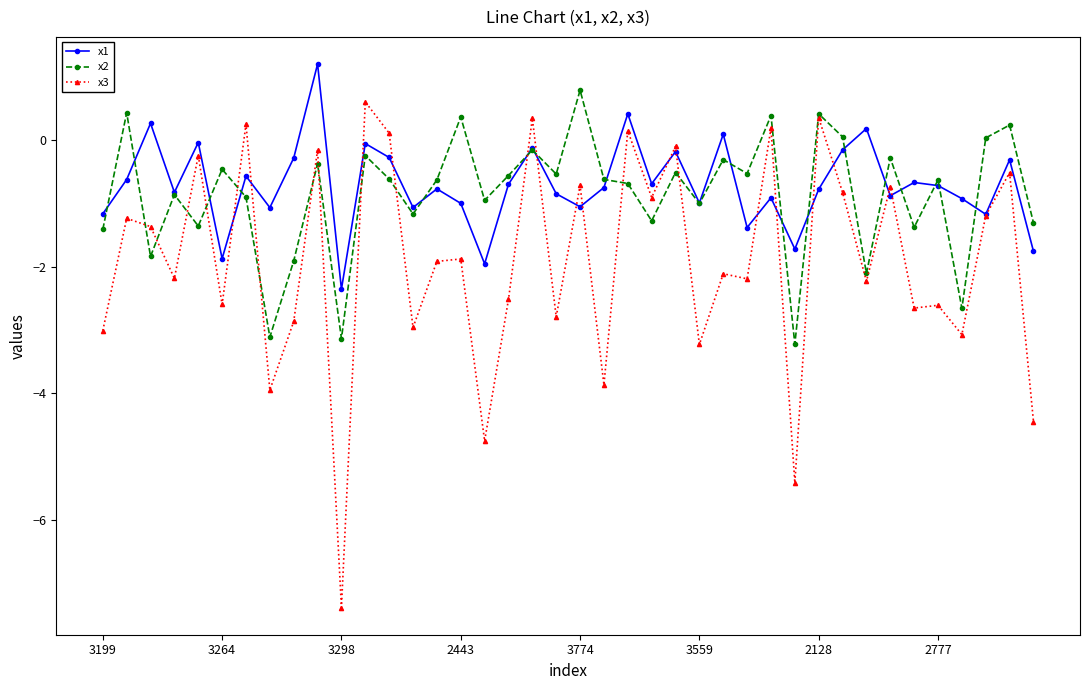

At how many categories does at least one series exceed -3?

40